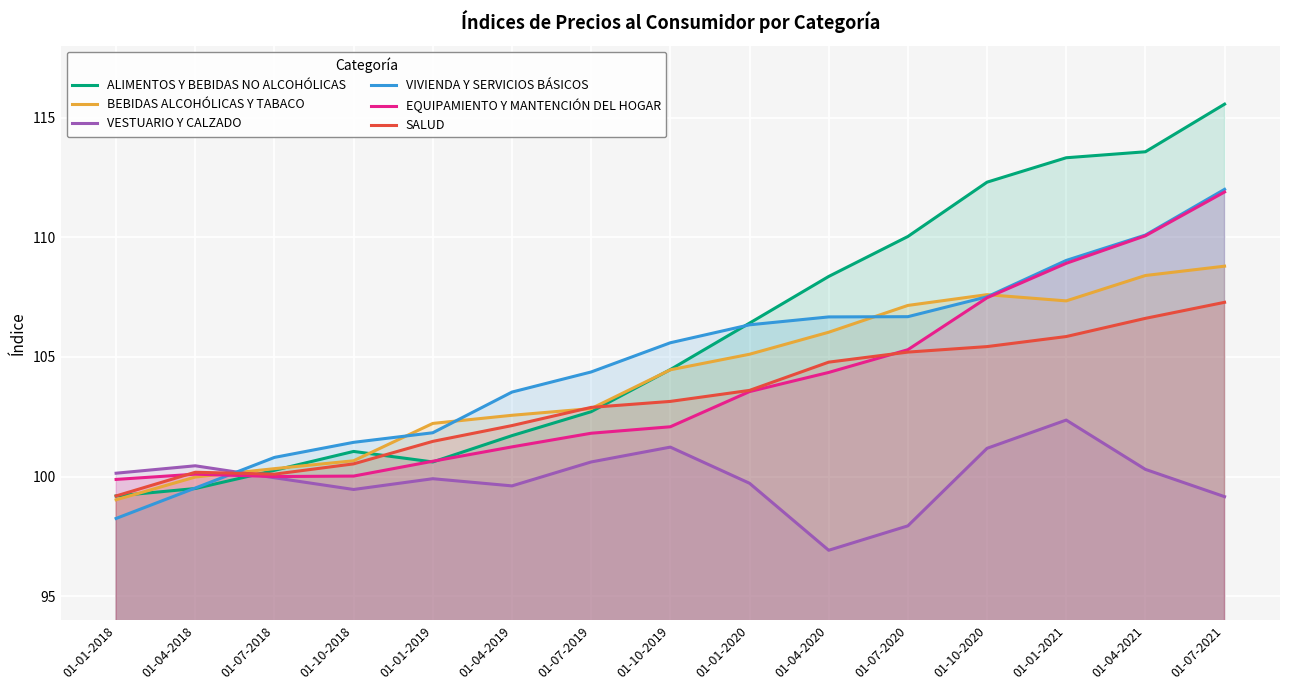

What is the average value of the ALIMENTOS Y BEBIDAS NO ALCOHÓLICAS series?

105.9